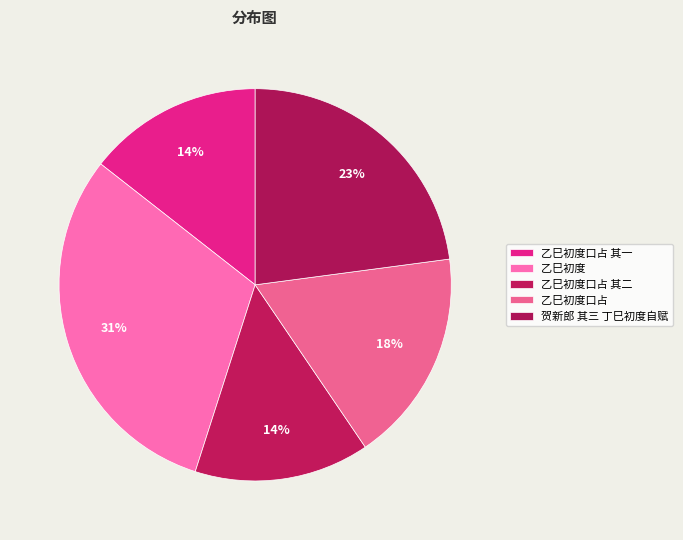

What is the ratio of the value at 乙巳初度口占 其一 to the value at 乙巳初度口占?

0.8